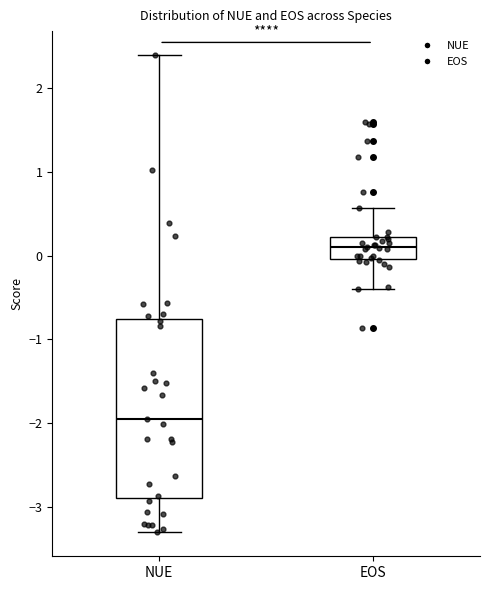

Where is the lower edge of the box for EOS on the y-axis? The values are not printed on the chart, so give them approximately, as read against the axis.

0.0